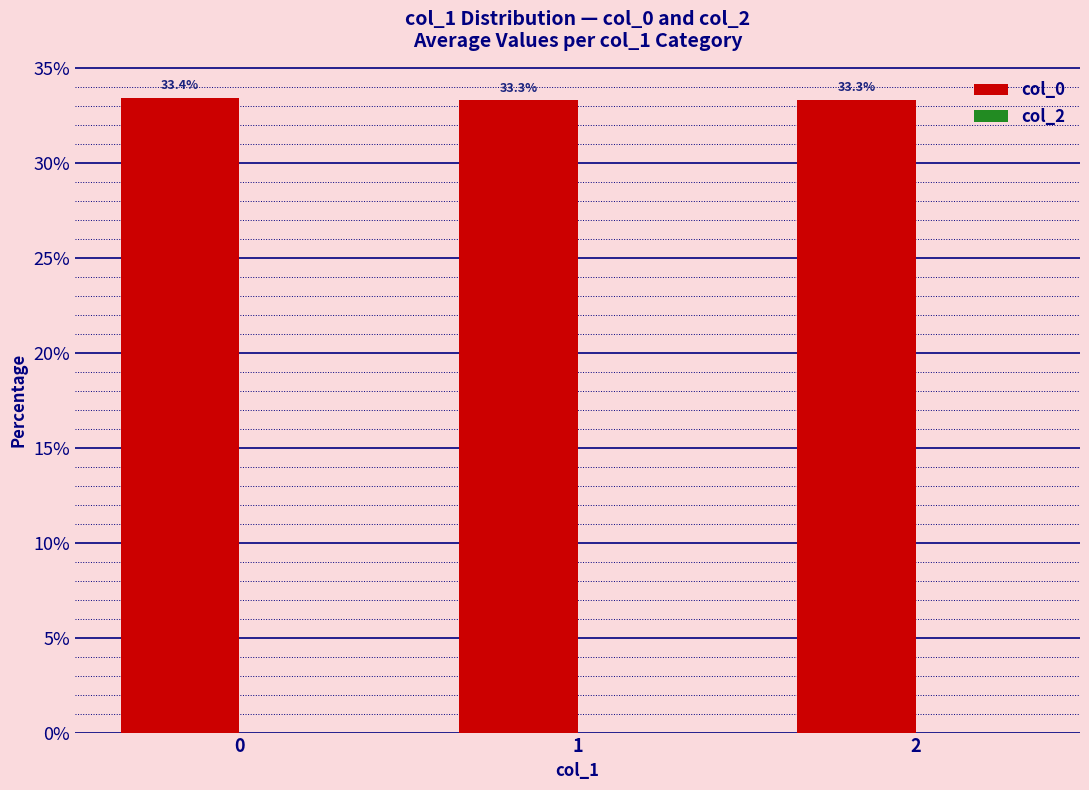

Reading left to right, extract all data points from this chart.

33.4	33.3	33.3